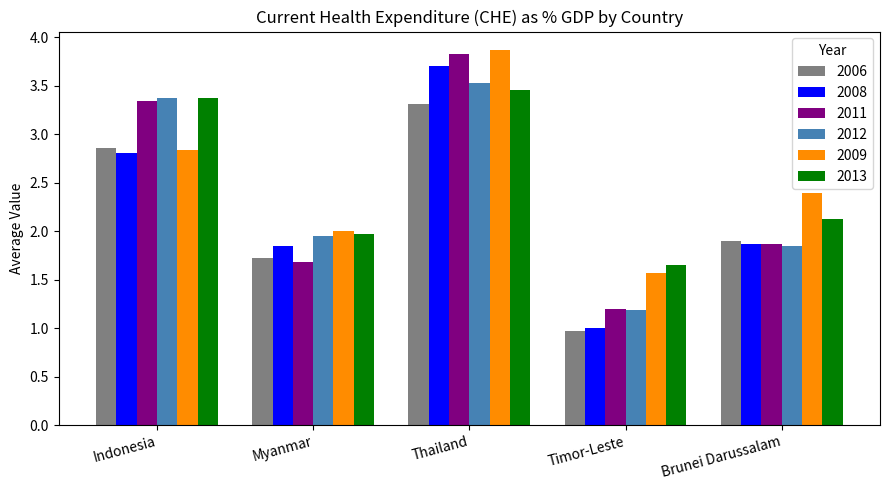

What is the spread (max minus min) of values at Timor-Leste?

0.7